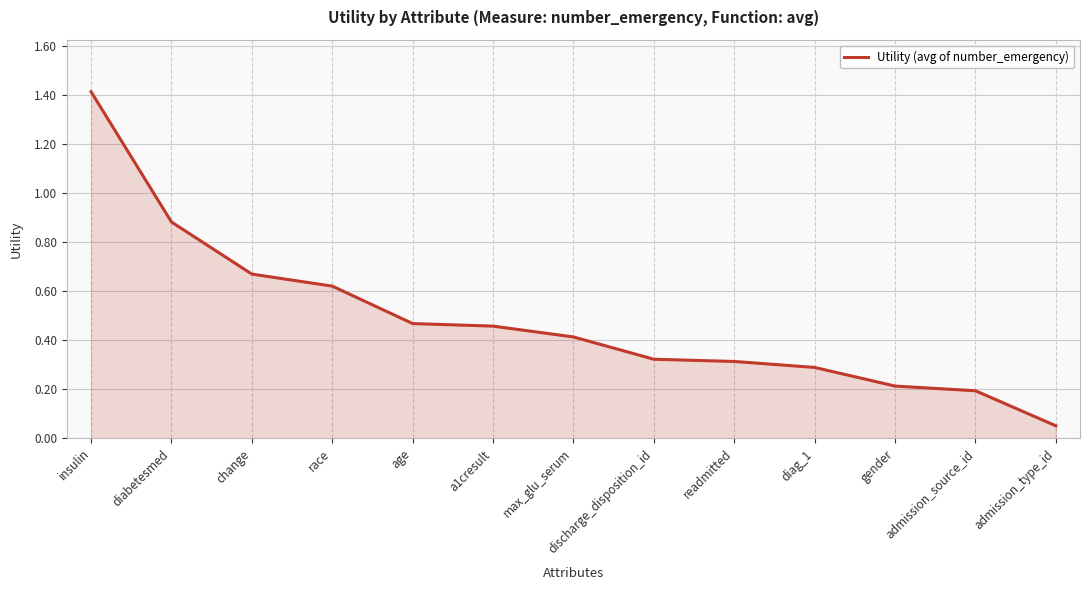

What is the change in value from age to readmitted?

-0.2